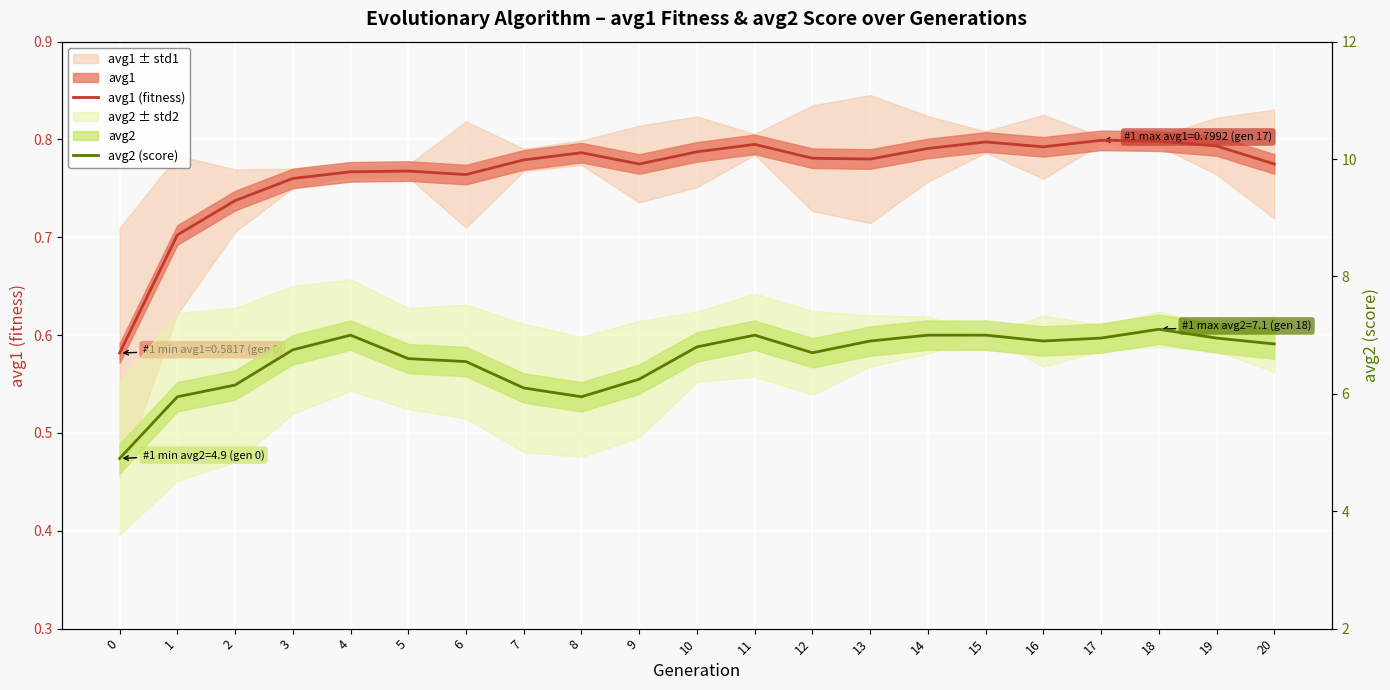

Is the value of avg2 (score) at 6 greater than the value of avg1 (fitness) at 19?

Yes